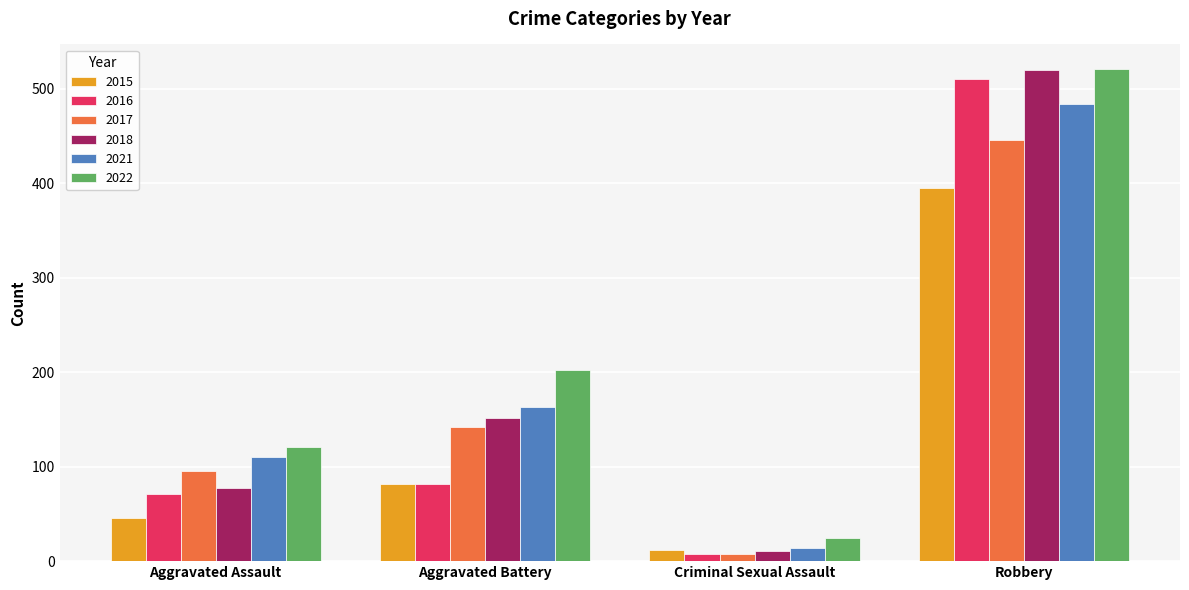

What is the difference between the maximum and second lowest values in the 2022 series?

400